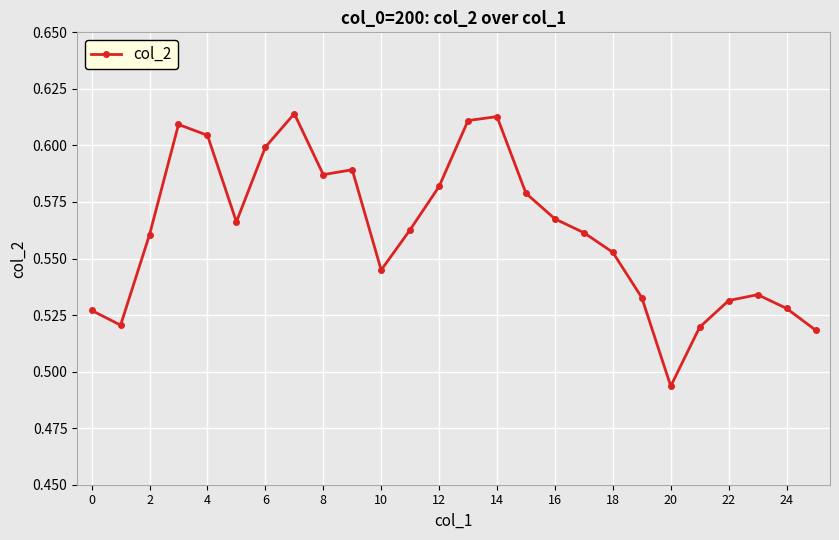

Does the chart have visible grid lines?

Yes